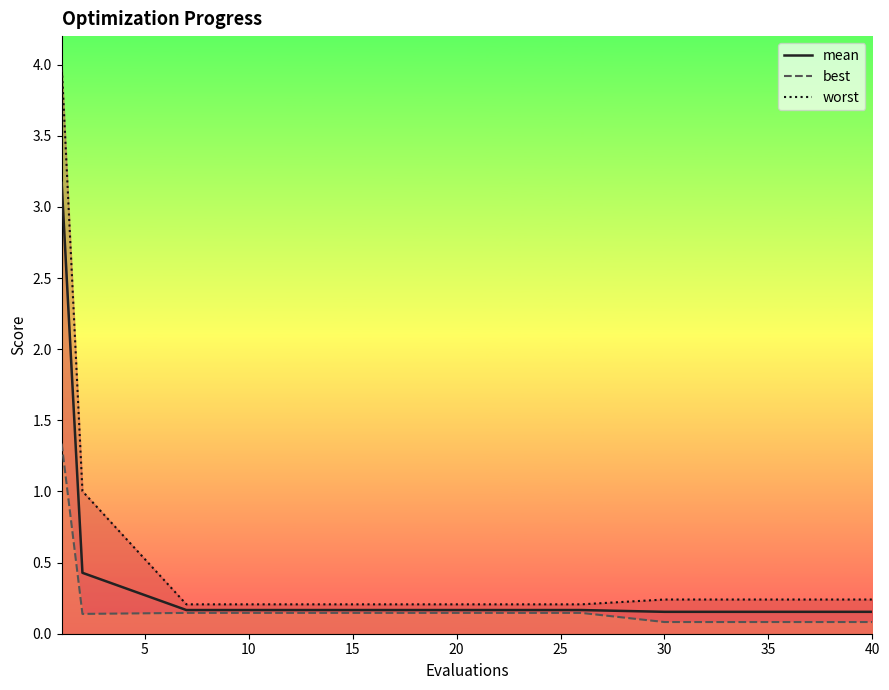

The mean series shows 0.3 at 10. True or false?

False